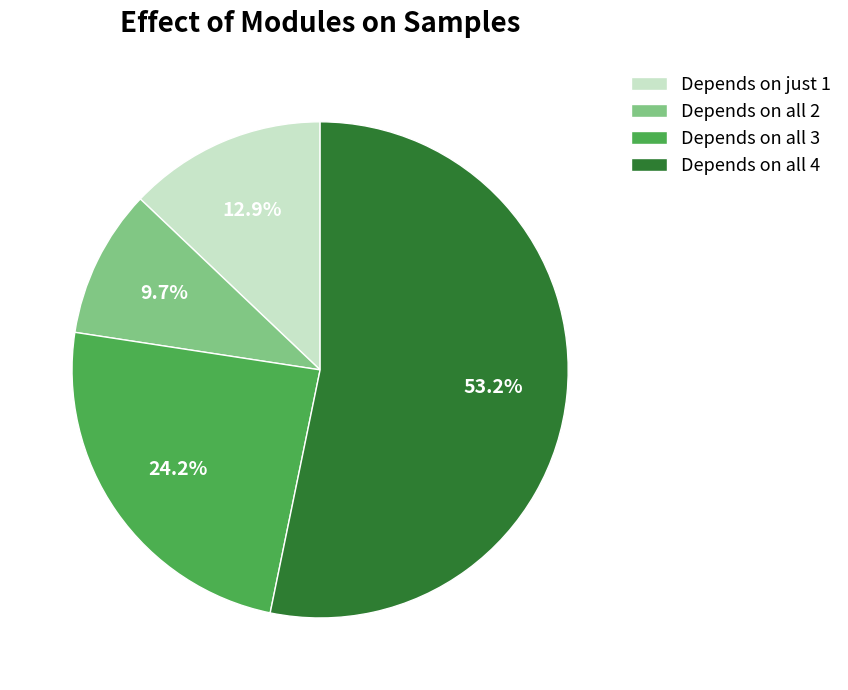

Which category has the smallest portion of the pie?

Depends on all 2